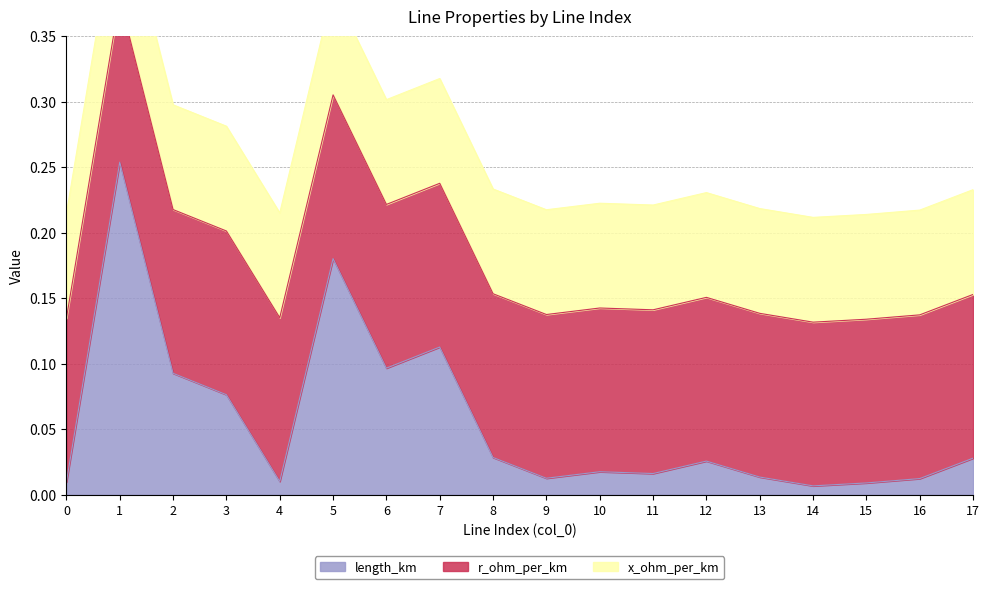

The value of r_ohm_per_km at 11 is 0.2. True or false?

False